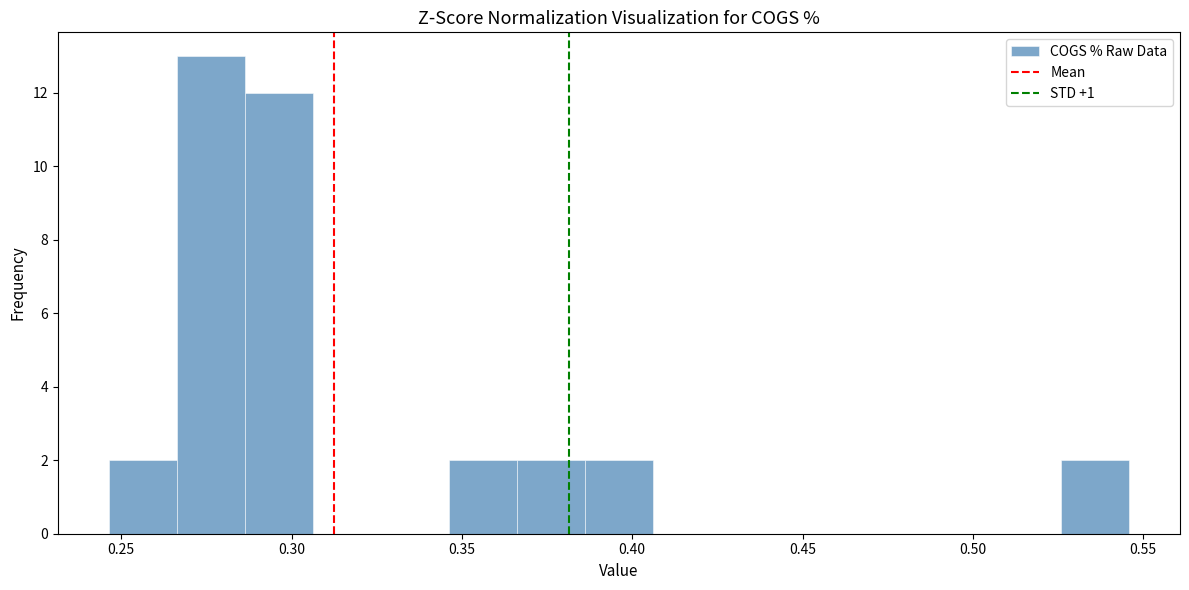

Around what value on the x-axis is the tallest bar? Give the approximate position of its centre, as read against the axis.

0.275